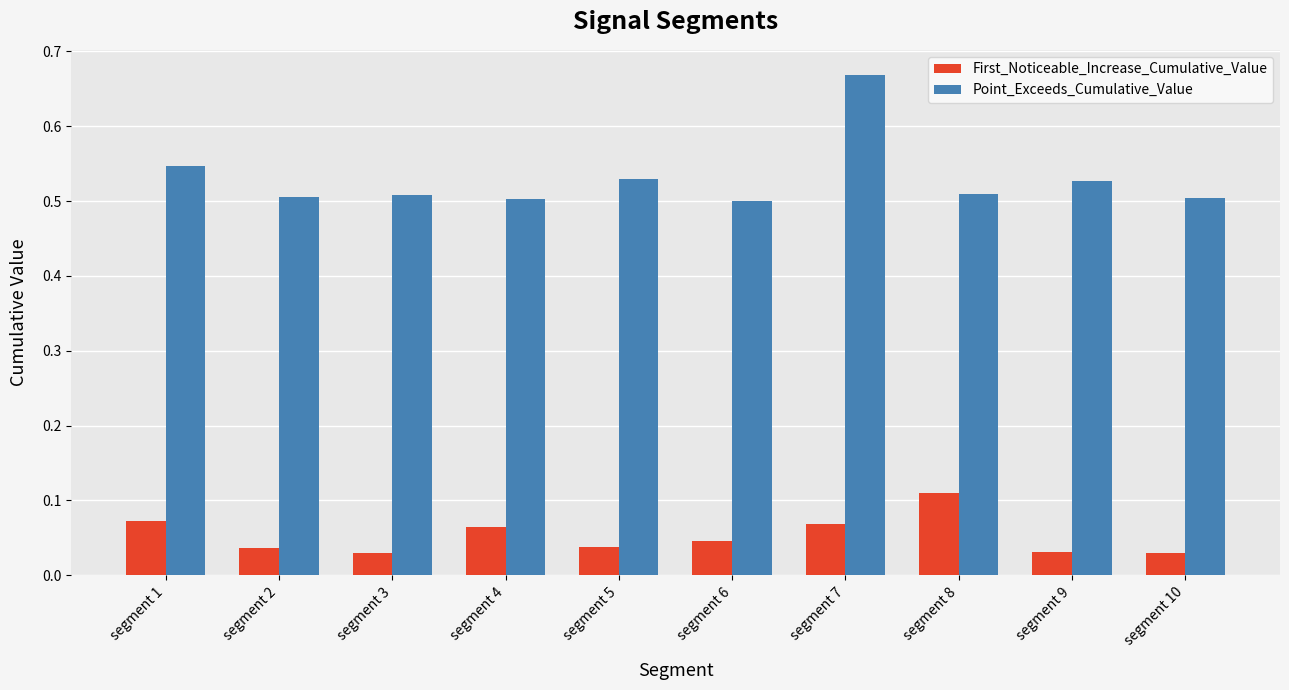

List the series in order of their overall mean, lowest first.

First_Noticeable_Increase_Cumulative_Value, Point_Exceeds_Cumulative_Value